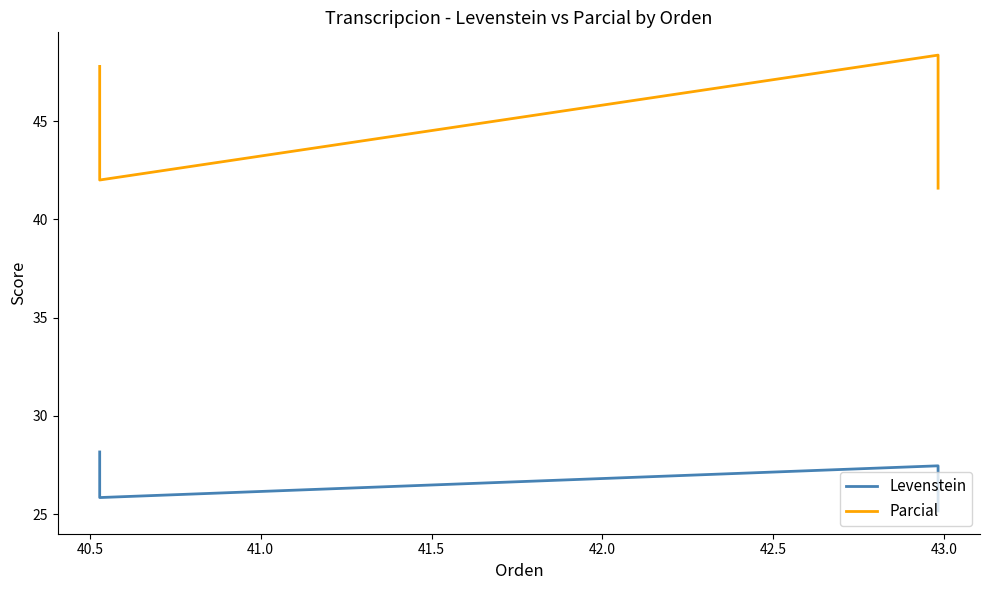

What is the spread (max minus min) of values at 41.5?

19.6